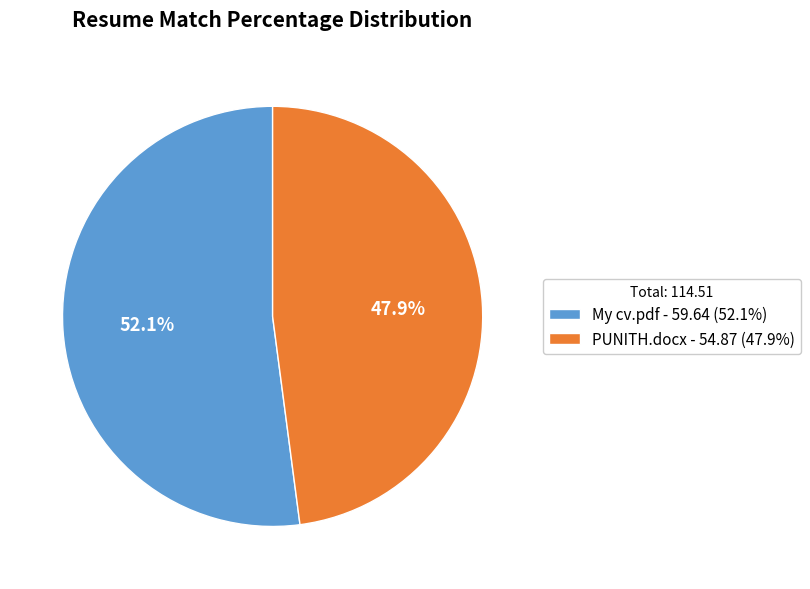

How many slices are in this pie chart?

2